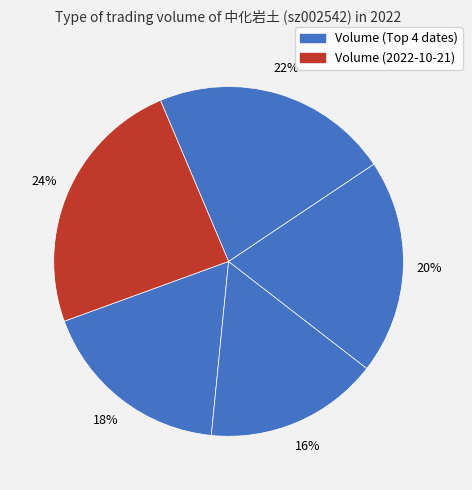

What is the smallest slice in the pie chart?

2022-10-26